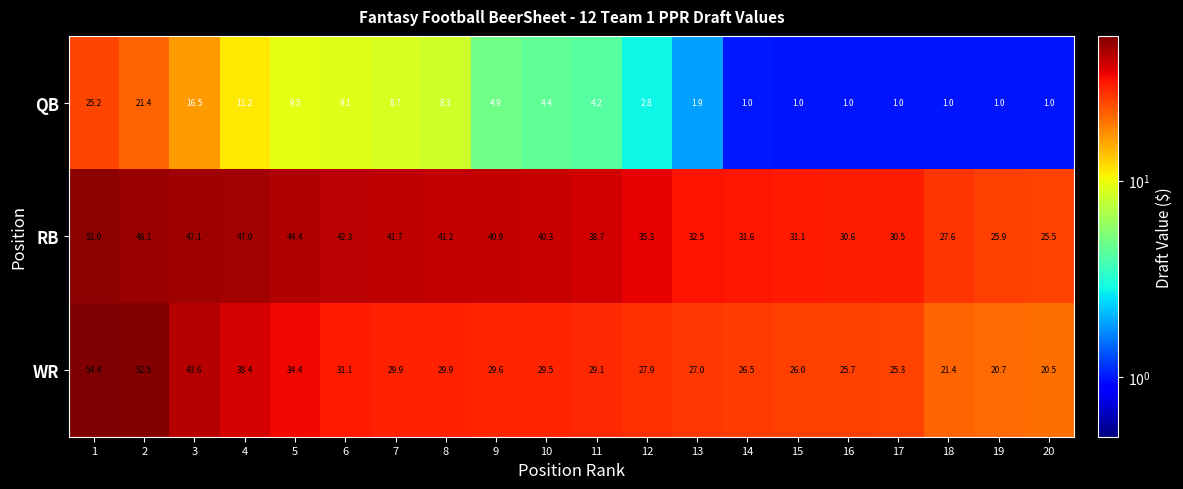

Which series changed the most between 8 and 16?

RB